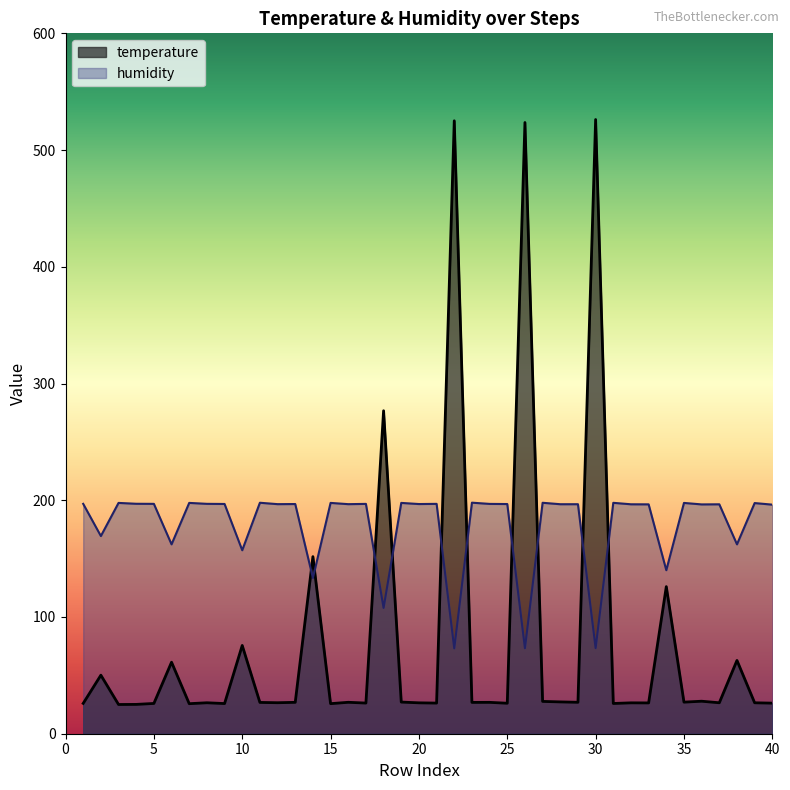

Is it true that temperature equals 27.1 at 35?

True